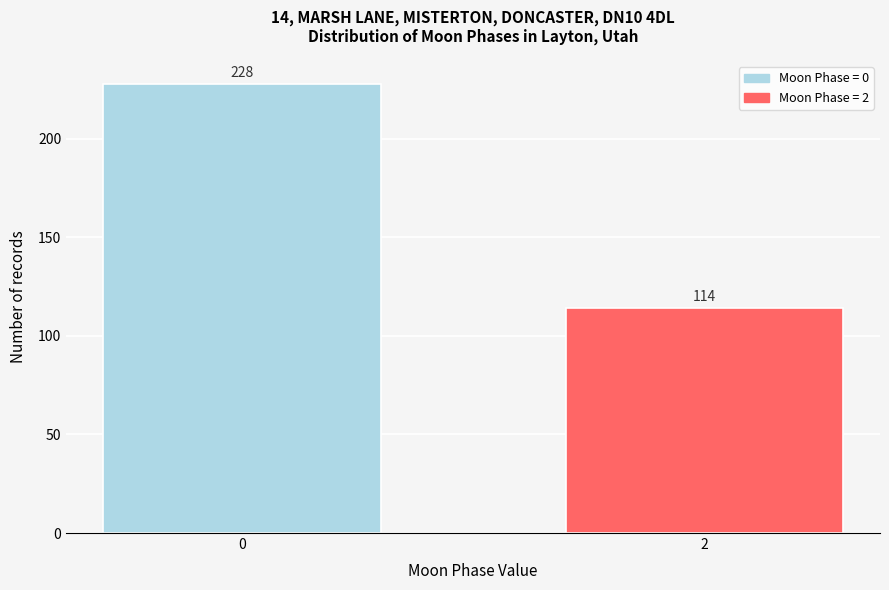

Reading left to right, transcribe all the data shown in this chart.

228	114